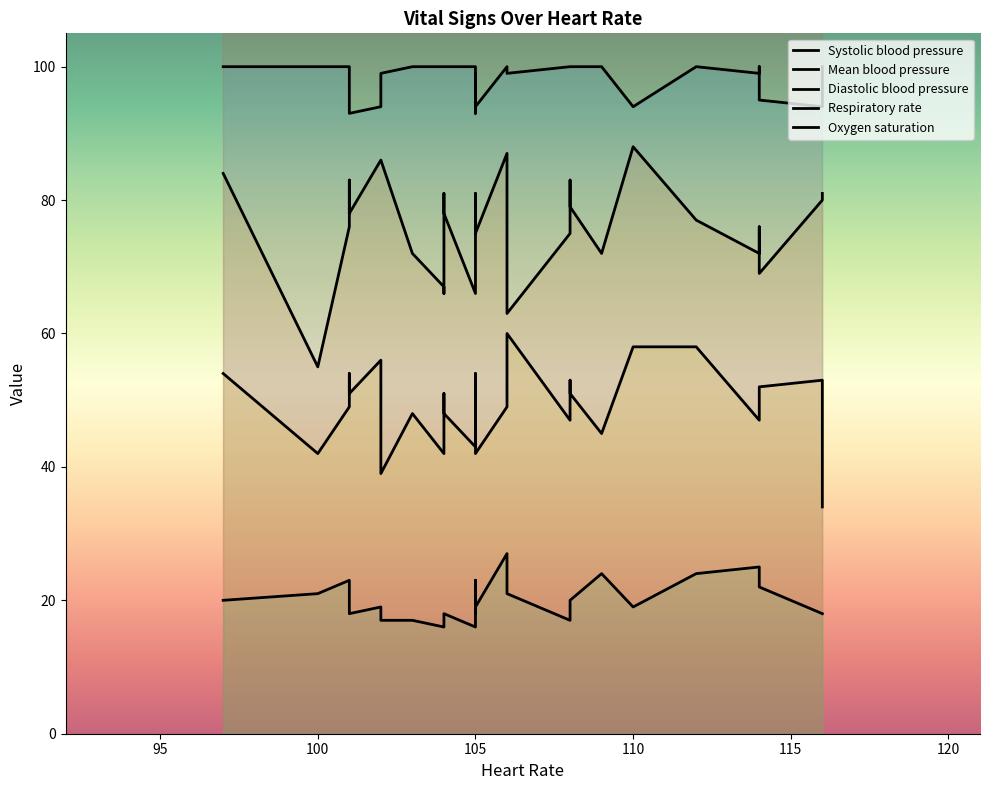

How many interior local peaks does the Diastolic blood pressure series have?

8